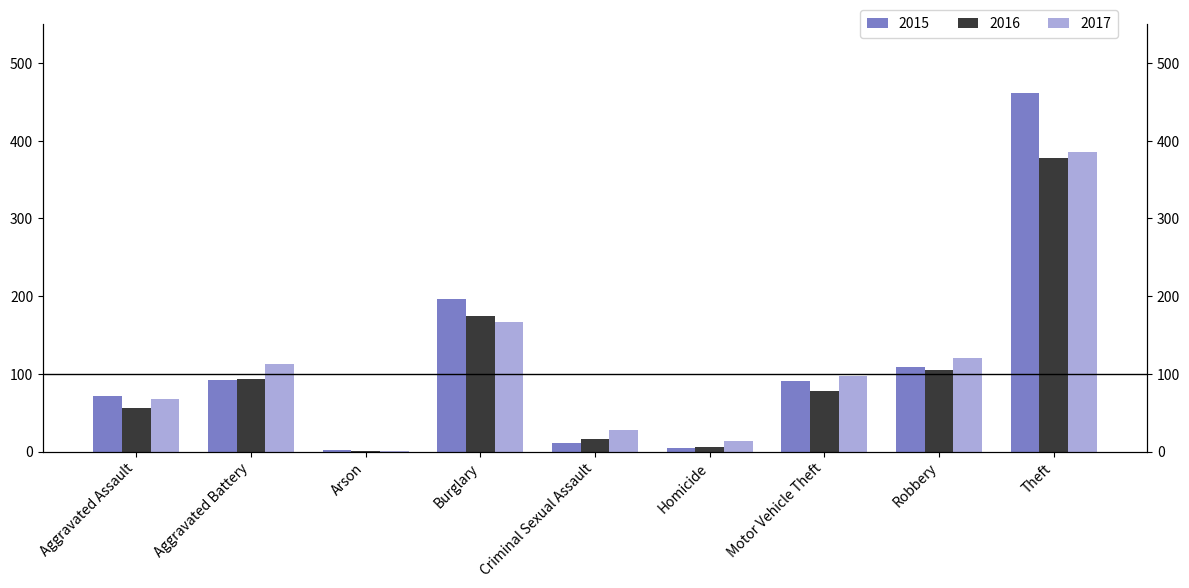

Reading left to right, extract all data points from this chart.

2015: Aggravated Assault=72	Aggravated Battery=92	Arson=2	Burglary=197	Criminal Sexual Assault=11	Homicide=5	Motor Vehicle Theft=91	Robbery=109	Theft=461
2016: Aggravated Assault=56	Aggravated Battery=94	Arson=1	Burglary=174	Criminal Sexual Assault=16	Homicide=6	Motor Vehicle Theft=78	Robbery=105	Theft=378
2017: Aggravated Assault=68	Aggravated Battery=113	Arson=1	Burglary=167	Criminal Sexual Assault=28	Homicide=14	Motor Vehicle Theft=97	Robbery=120	Theft=386